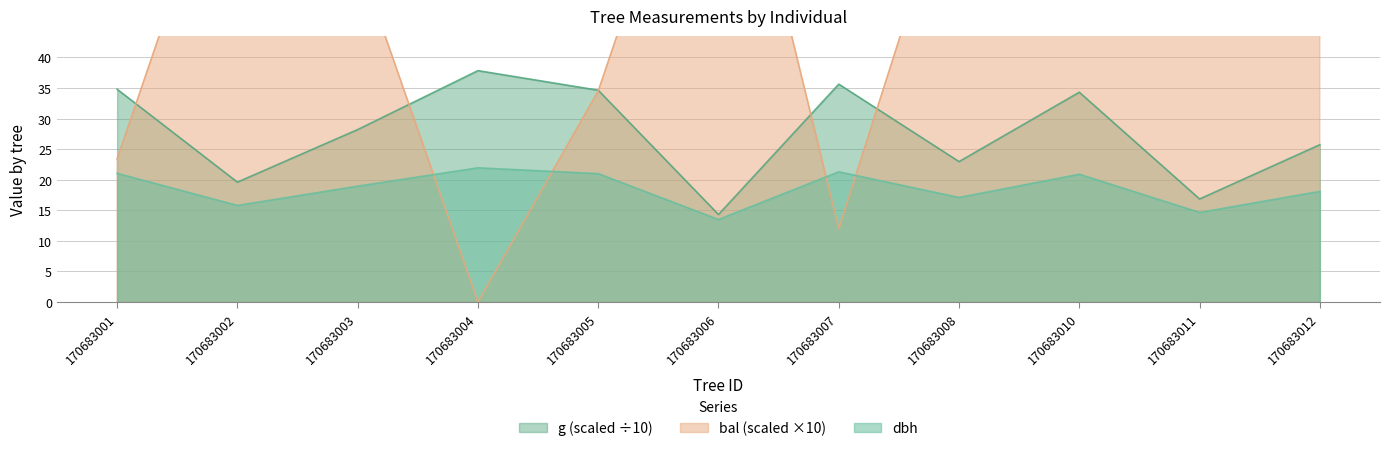

Reading left to right, extract all data points from this chart.

dbh: 21.1	15.8	18.9	21.9	21.0	13.5	21.3	17.1	20.9	14.7	18.1
g: 34.8	19.6	28.2	37.8	34.6	14.3	35.6	23.0	34.3	16.9	25.7
bal: 23.4	80.9	56.4	0.0	34.5	92.5	12.0	73.6	45.5	87.1	65.4